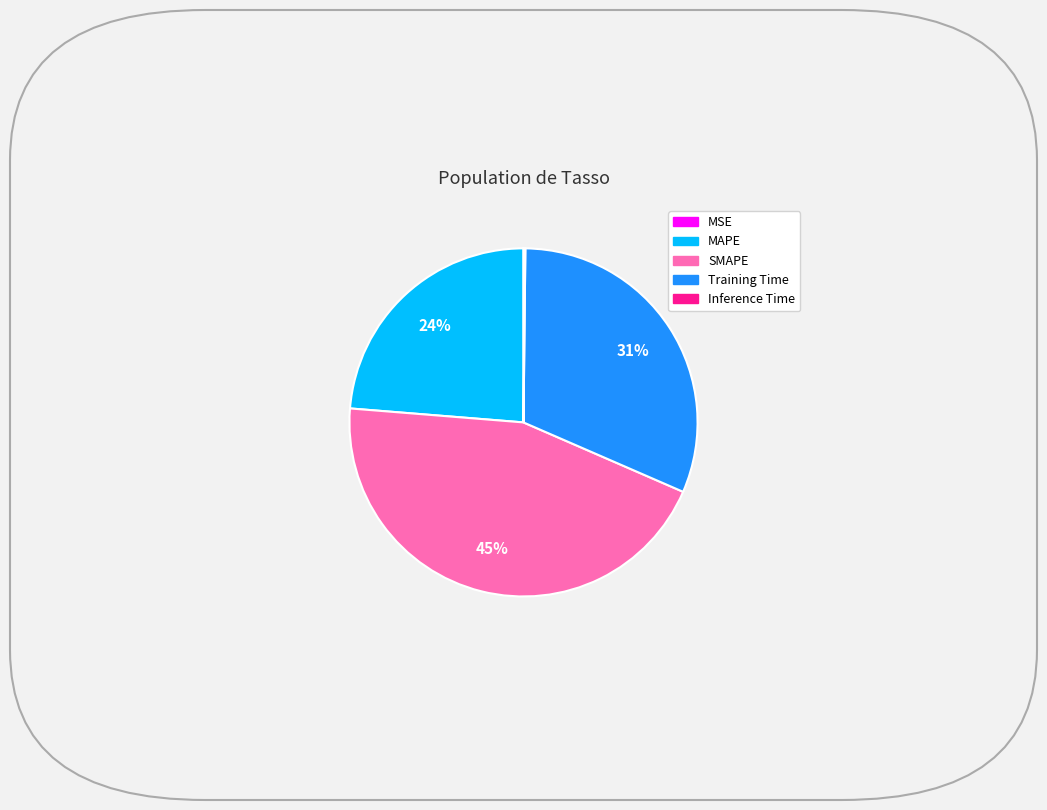

Which category has the biggest portion of the pie?

SMAPE